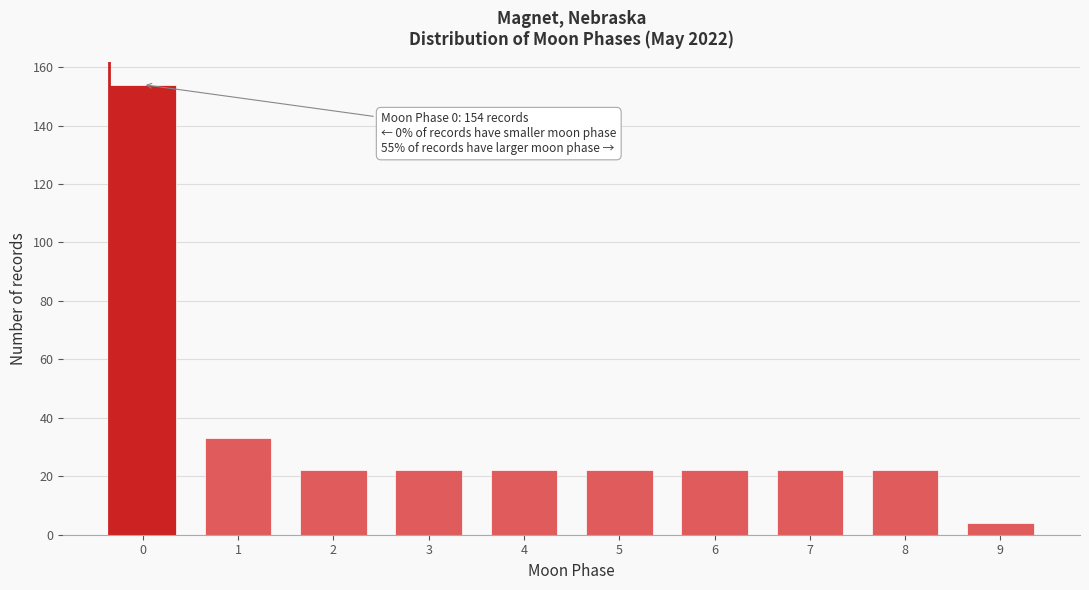

Reading left to right, list all the values displayed in this chart.

0=154	1=33	2=22	3=22	4=22	5=22	6=22	7=22	8=22	9=4